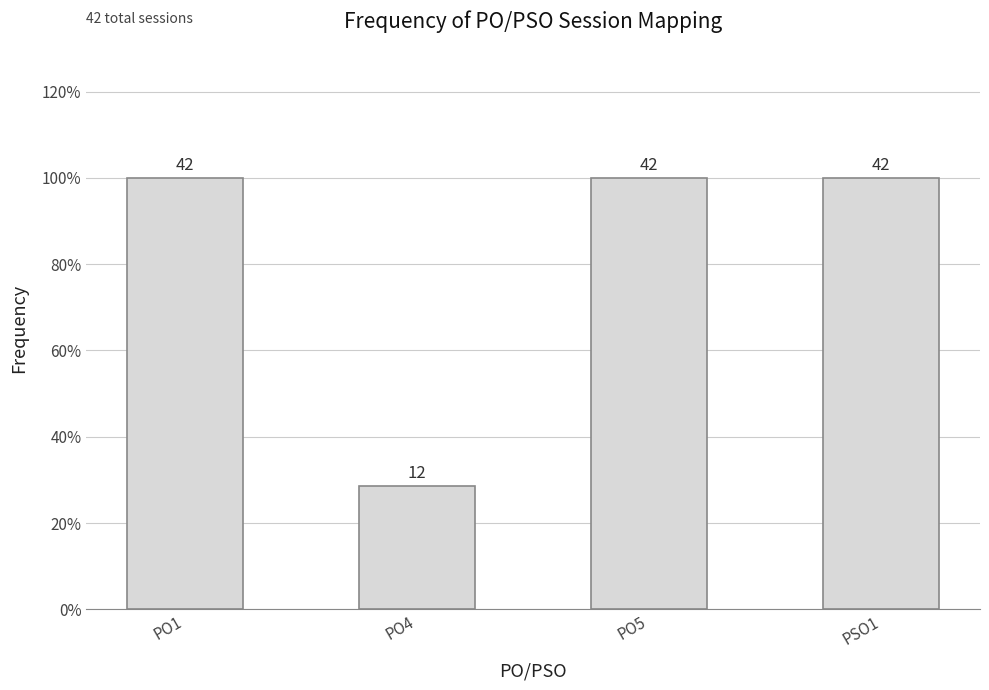

How many values are below 1?

1